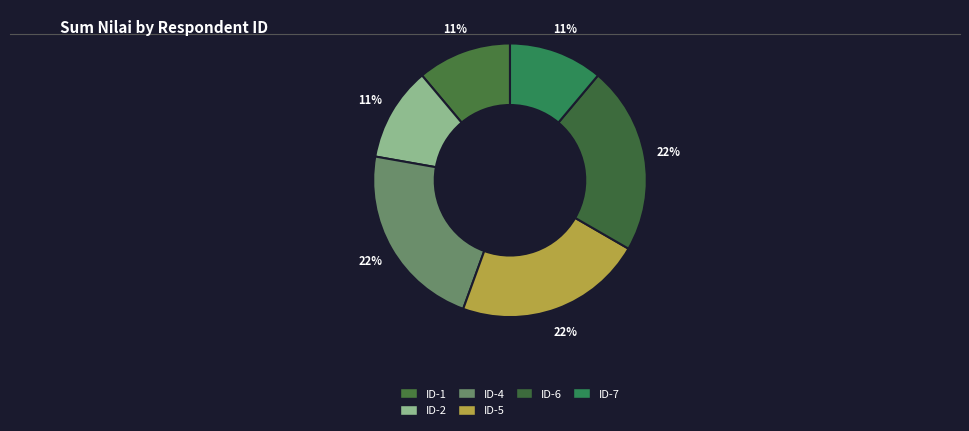

Count the number of slices in the pie.

6